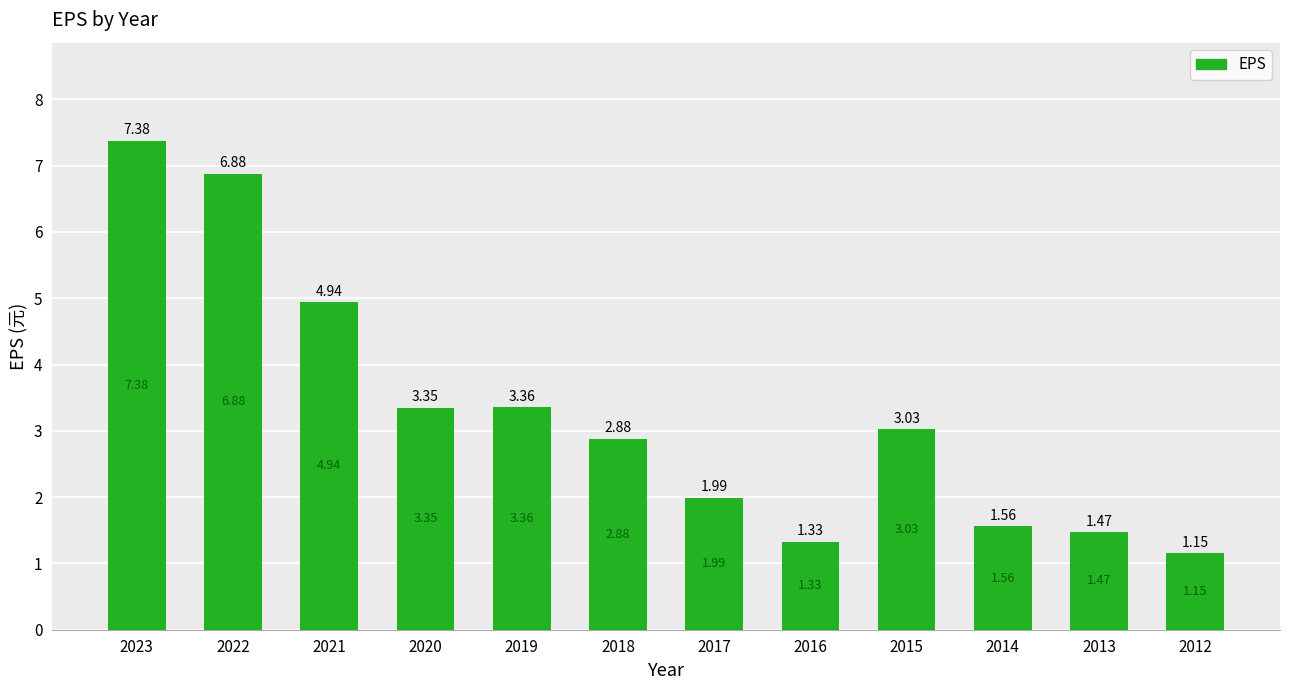

What is the ratio of the value at 2021 to the value at 2014?

3.2